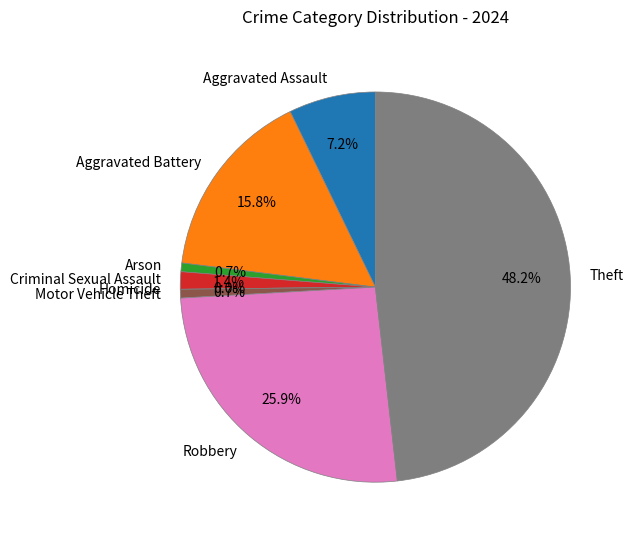

Is it true that Homicide is 0% of the pie?

True